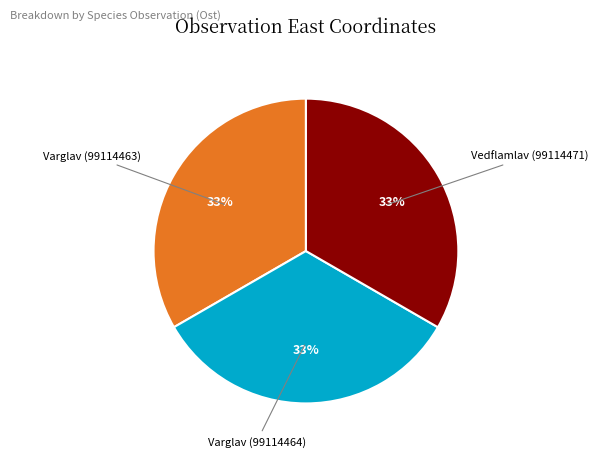

Is there a majority slice in this chart?

No